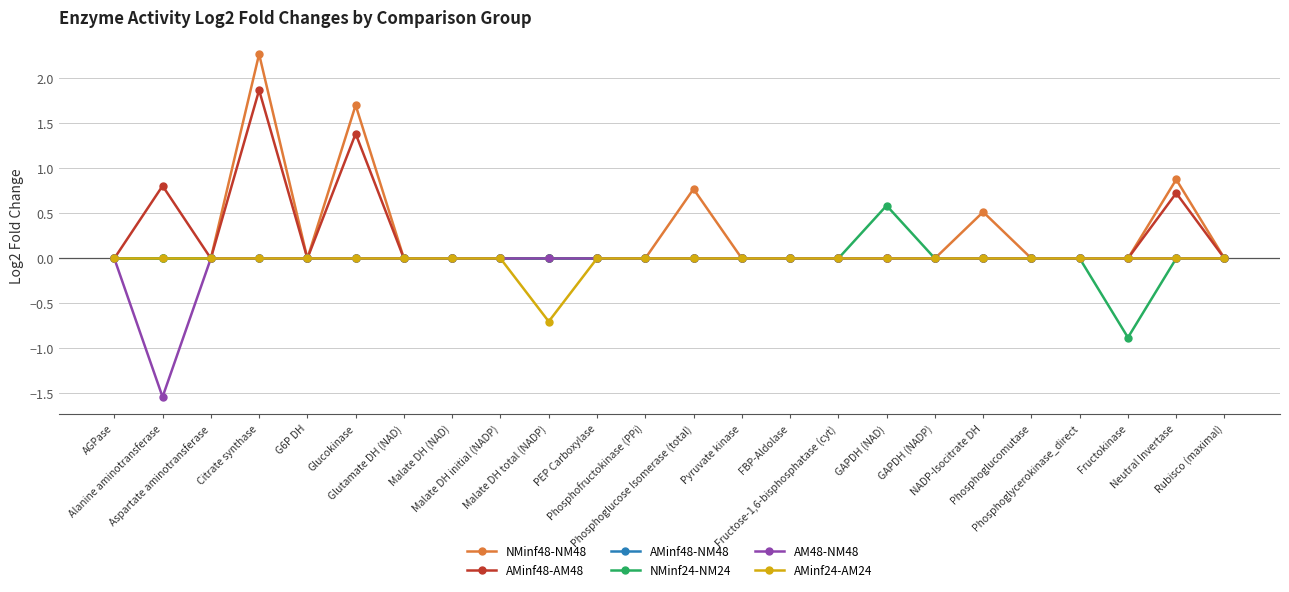

How many lines are shown in the chart?

6